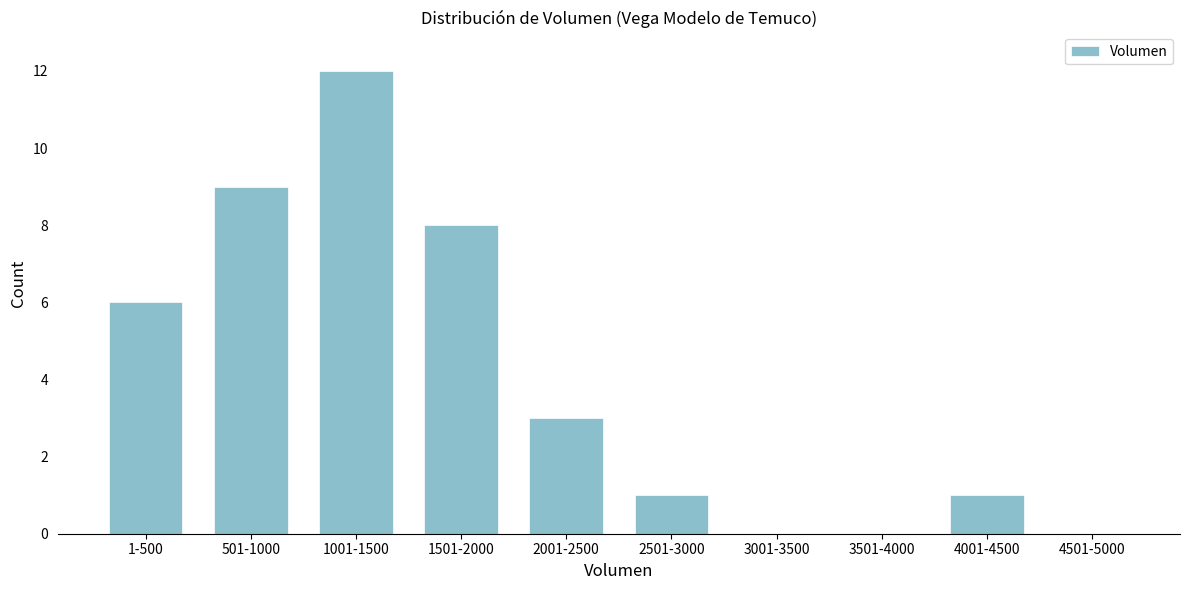

Reading left to right, extract all data points from this chart.

1-500=6	501-1000=9	1001-1500=12	1501-2000=8	2001-2500=3	2501-3000=1	3001-3500=0	3501-4000=0	4001-4500=1	4501-5000=0